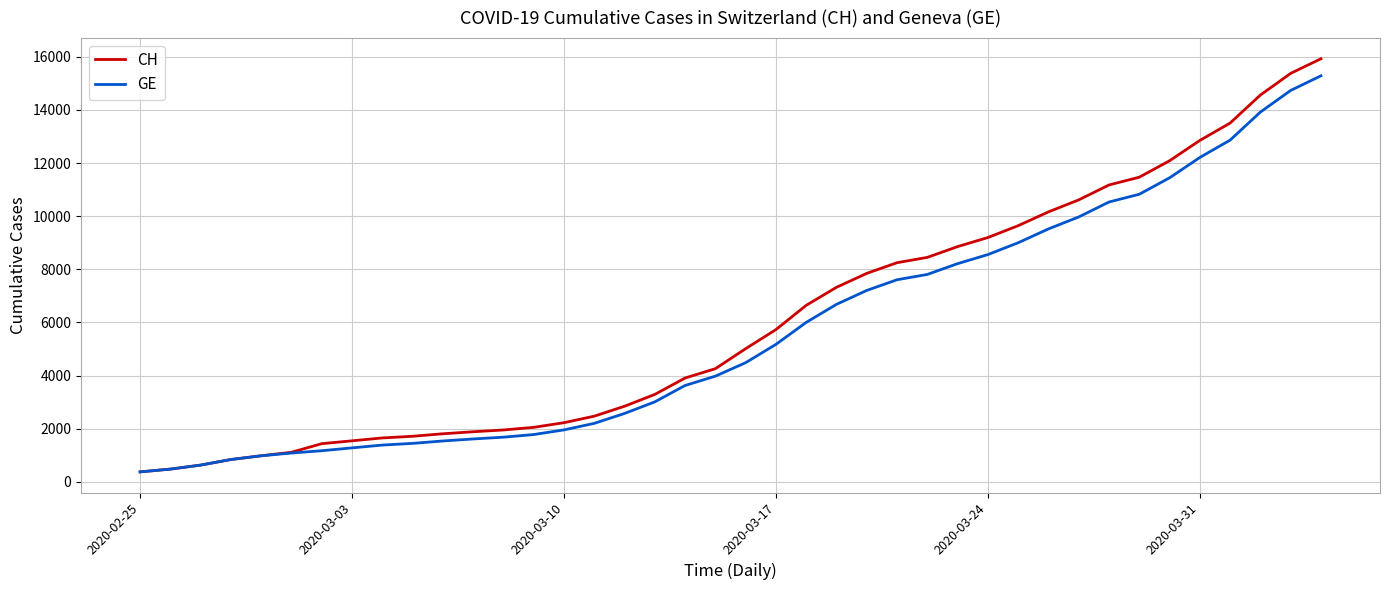

Which series has the widest spread of values?

CH